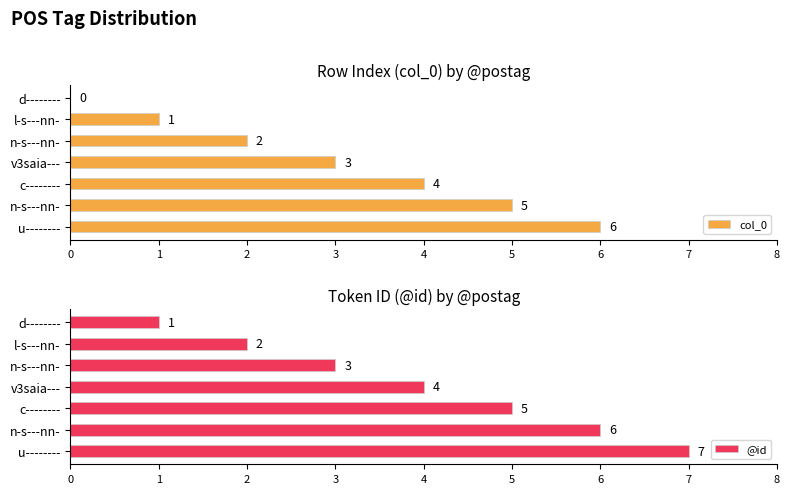

Rank the series by their maximum value, from highest to lowest.

@id, col_0